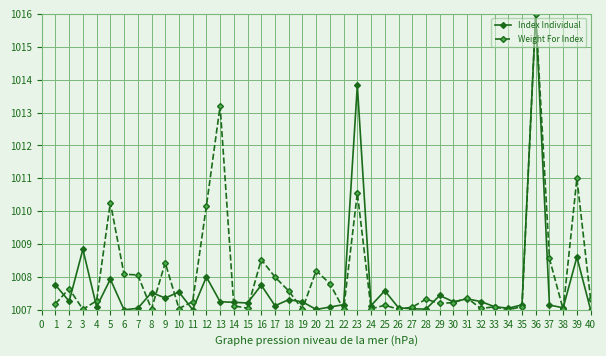

Does the chart have visible grid lines?

Yes